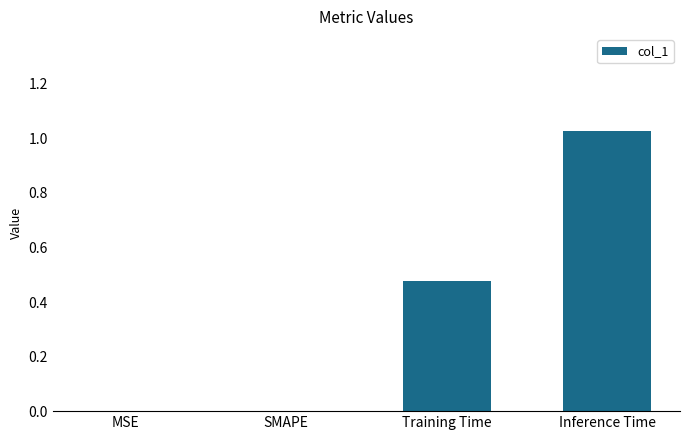

What is the average value?

0.4